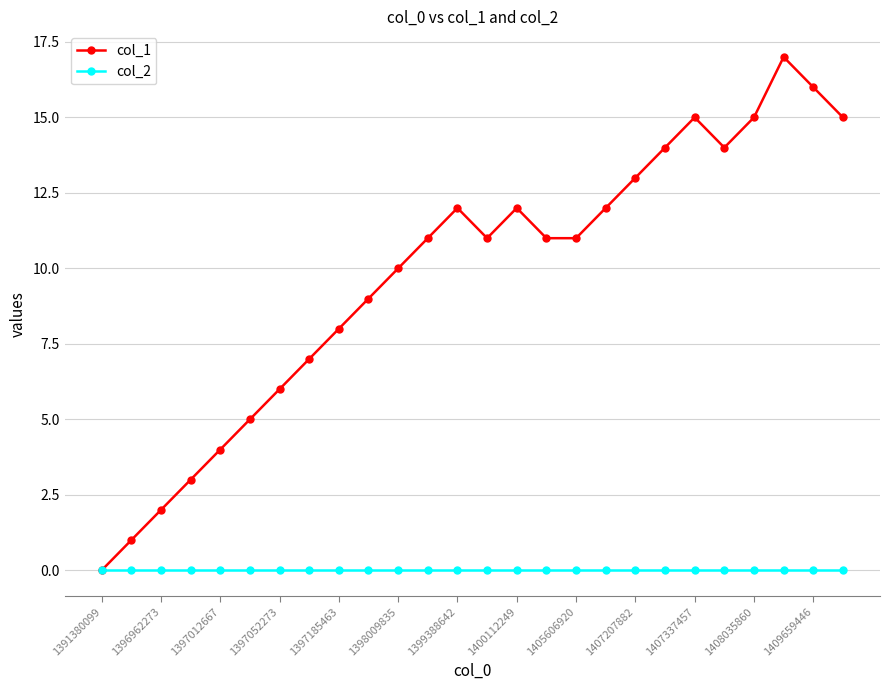

True or false: col_1 has more than 2 interior local peaks.

True